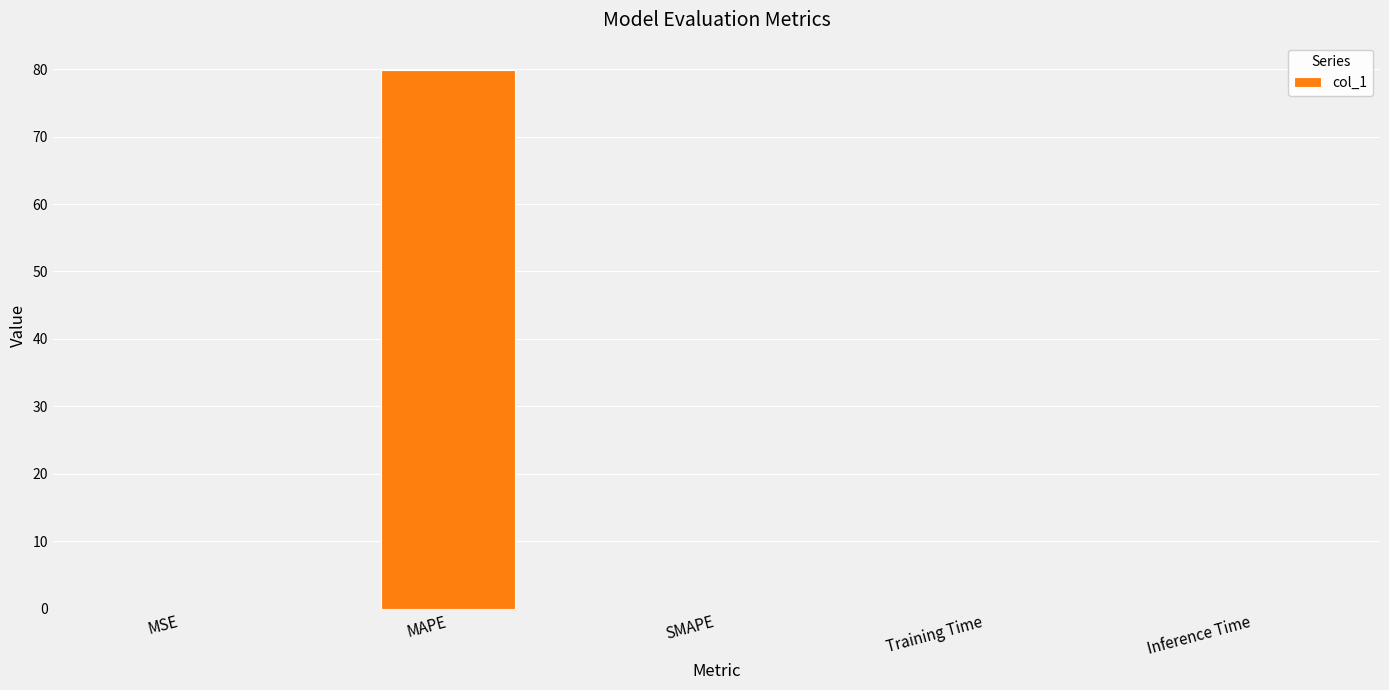

What is the change in value from MAPE to Inference Time?

-79.9